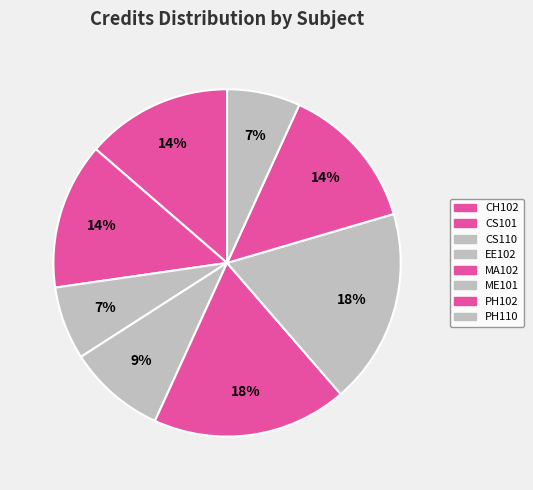

What percentage is the MA102 slice, to the nearest percent?

18%